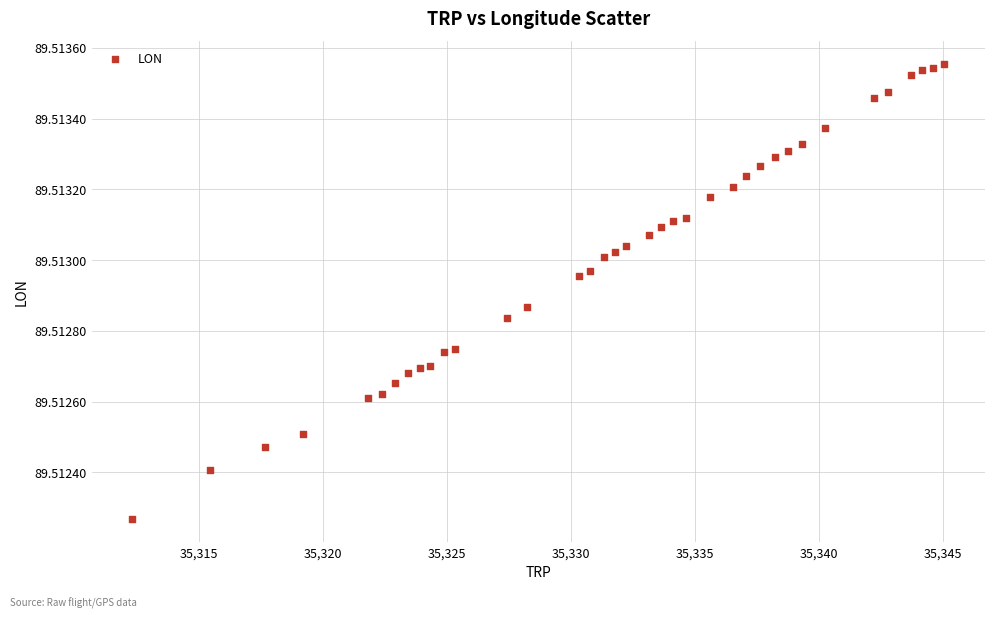

What is the range of X values (max minus min)?

32.7